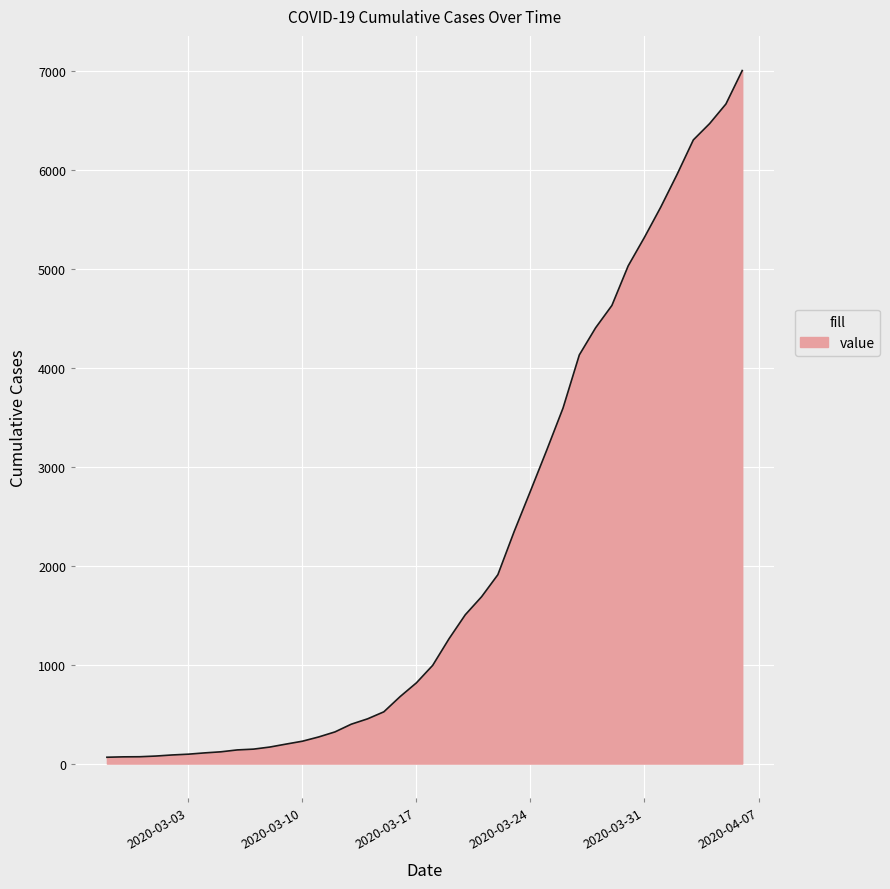

What is the difference between the maximum and minimum values?

6940